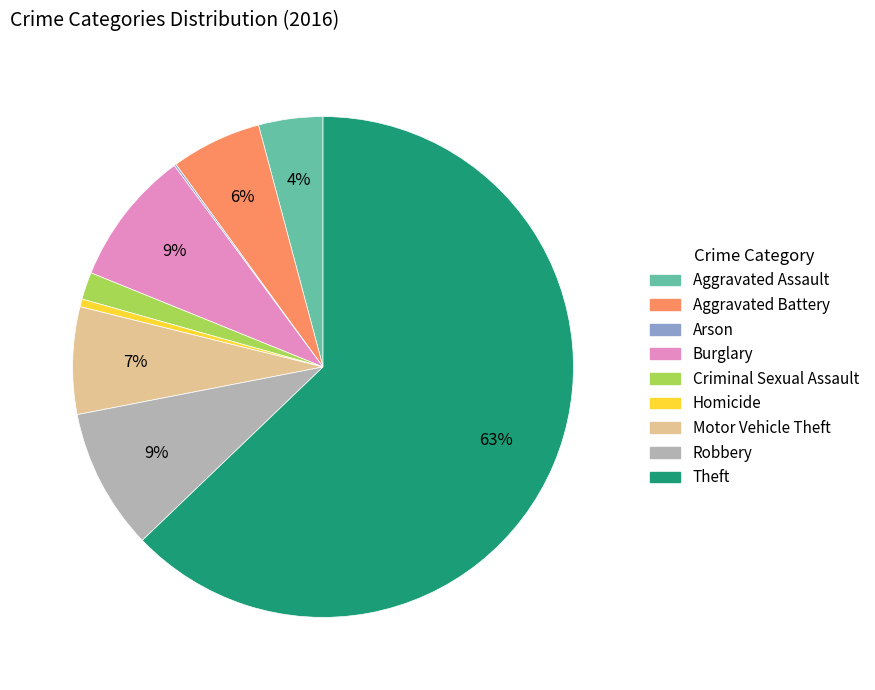

Which has a higher value, Homicide or Criminal Sexual Assault?

Criminal Sexual Assault